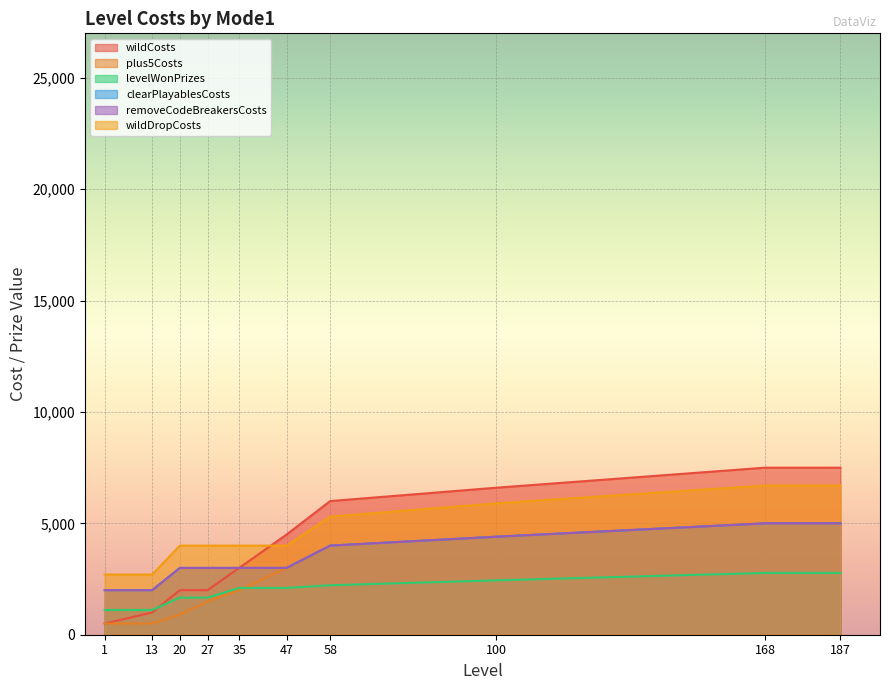

Reading left to right, list all the values displayed in this chart.

wildCosts: 500	1000	2000	2000	3000	4500	6000	6600	7500	7500
plus5Costs: 500	500	900	1500	2000	3000	4000	4400	5000	5000
levelWonPrizes: 1110	1110	1665	1665	2100	2100	2221	2442	2775	2775
clearPlayablesCosts: 2000	2000	3000	3000	3000	3000	4000	4400	5000	5000
removeCodeBreakersCosts: 2000	2000	3000	3000	3000	3000	4000	4400	5000	5000
wildDropCosts: 2700	2700	4000	4000	4000	4000	5300	5900	6700	6700